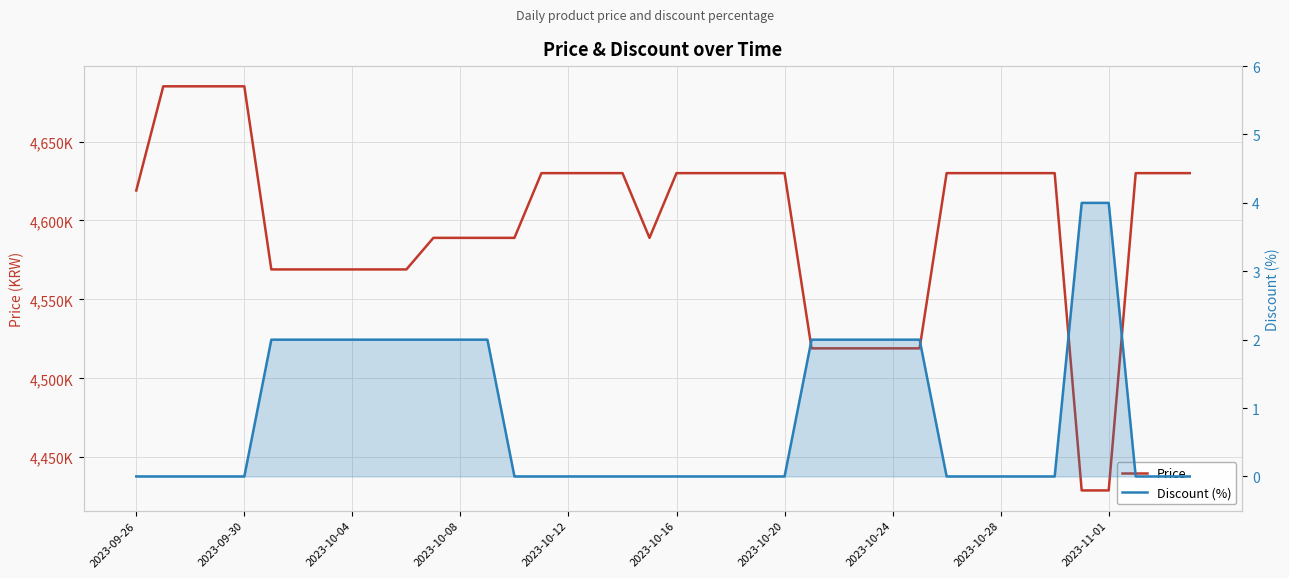

Reading right to left, what are all the values shown in this chart?

Price: 4630000	4630000	4630000	4429000	4429000	4630000	4630000	4630000	4630000	4630000	4519000	4519000	4519000	4519000	4519000	4630000	4630000	4630000	4630000	4630000	4589000	4630000	4630000	4630000	4630000	4589000	4589000	4589000	4589000	4569000	4569000	4569000	4569000	4569000	4569000	4685000	4685000	4685000	4685000	4619000
Discount (%): 0	0	0	4	4	0	0	0	0	0	2	2	2	2	2	0	0	0	0	0	0	0	0	0	0	0	2	2	2	2	2	2	2	2	2	0	0	0	0	0